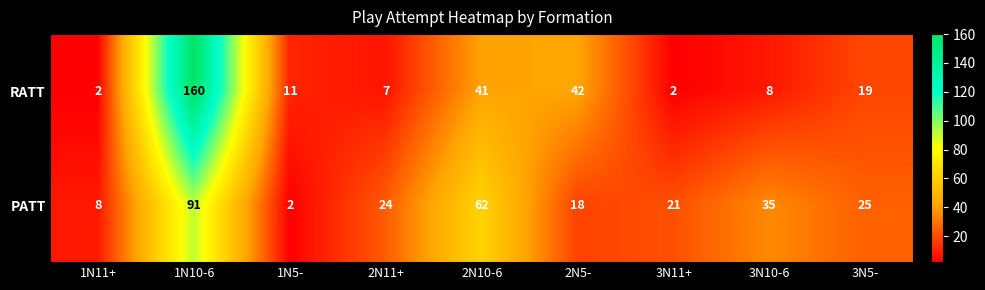

Reading right to left, extract all data points from this chart.

RATT: 19	8	2	42	41	7	11	160	2
PATT: 25	35	21	18	62	24	2	91	8